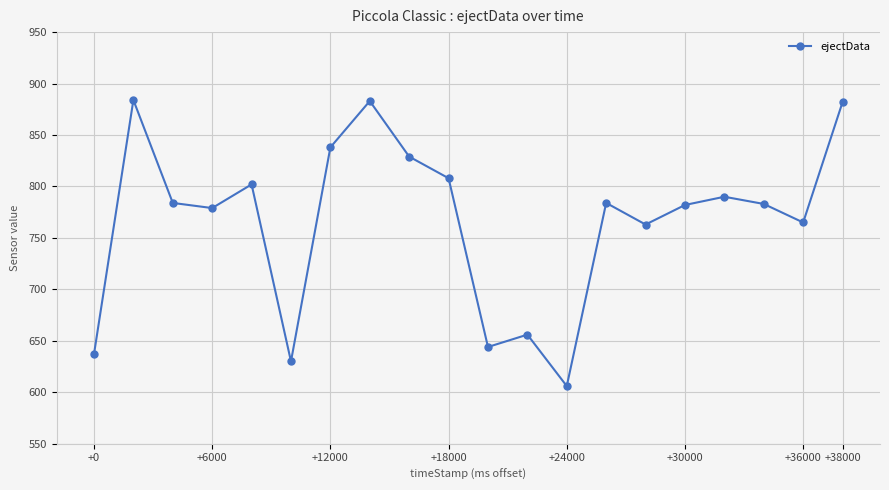

What is the value of the 4th point from the left?

779